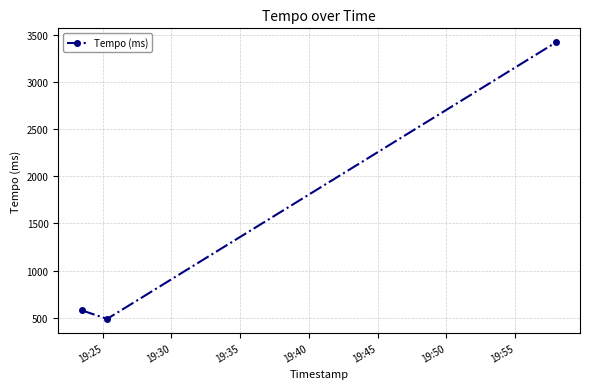

What is the average value?

1496.3